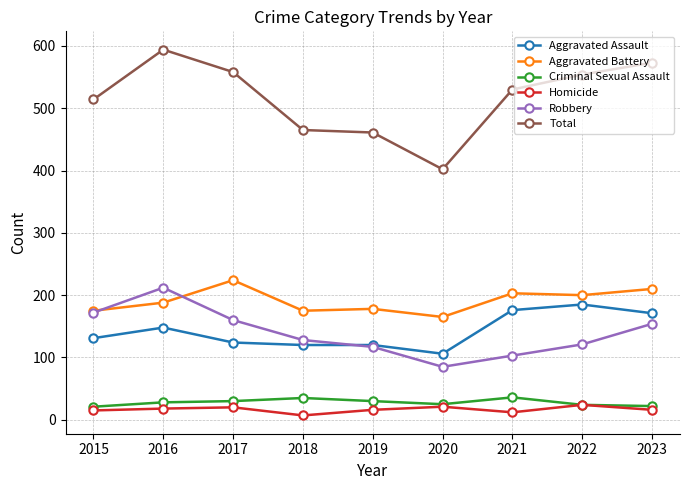

The Total series shows 834 at 2015. True or false?

False